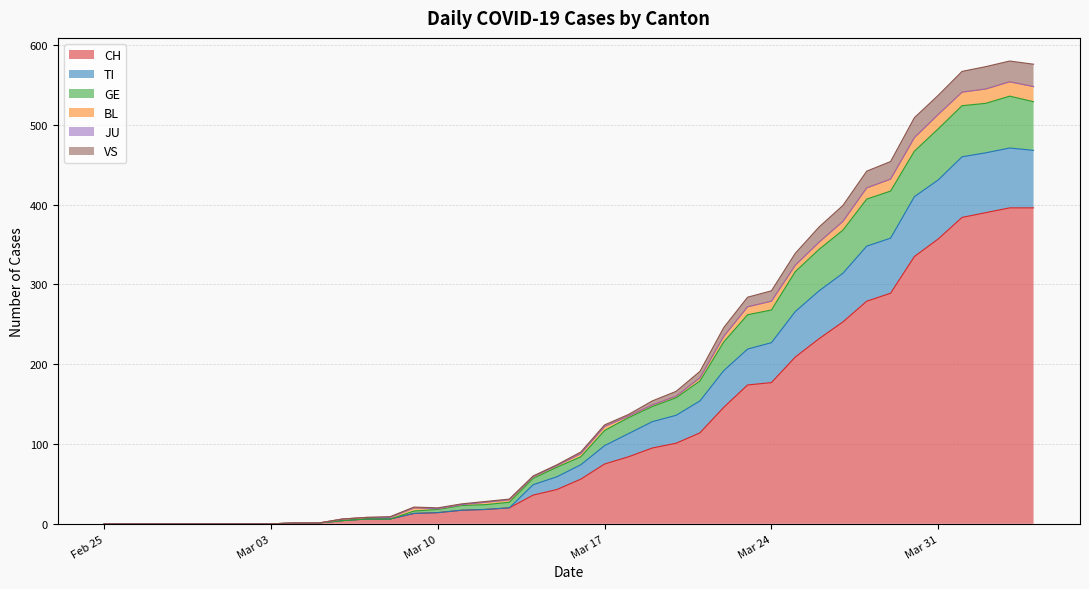

What is the maximum value for CH?

396